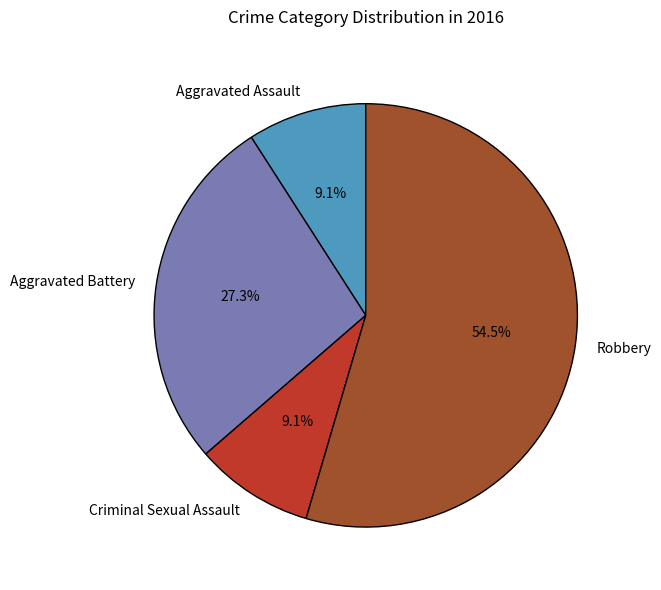

How many slices are in this pie chart?

4